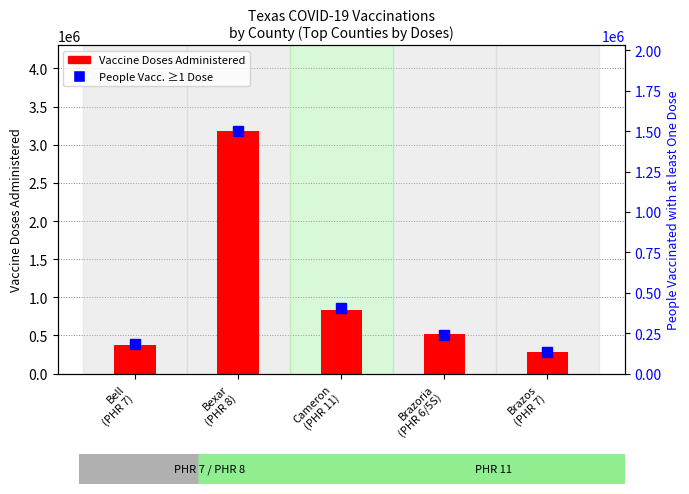

What is the approximate value of People Vacc. ≥1 Dose at Bell
(PHR 7)?

181156